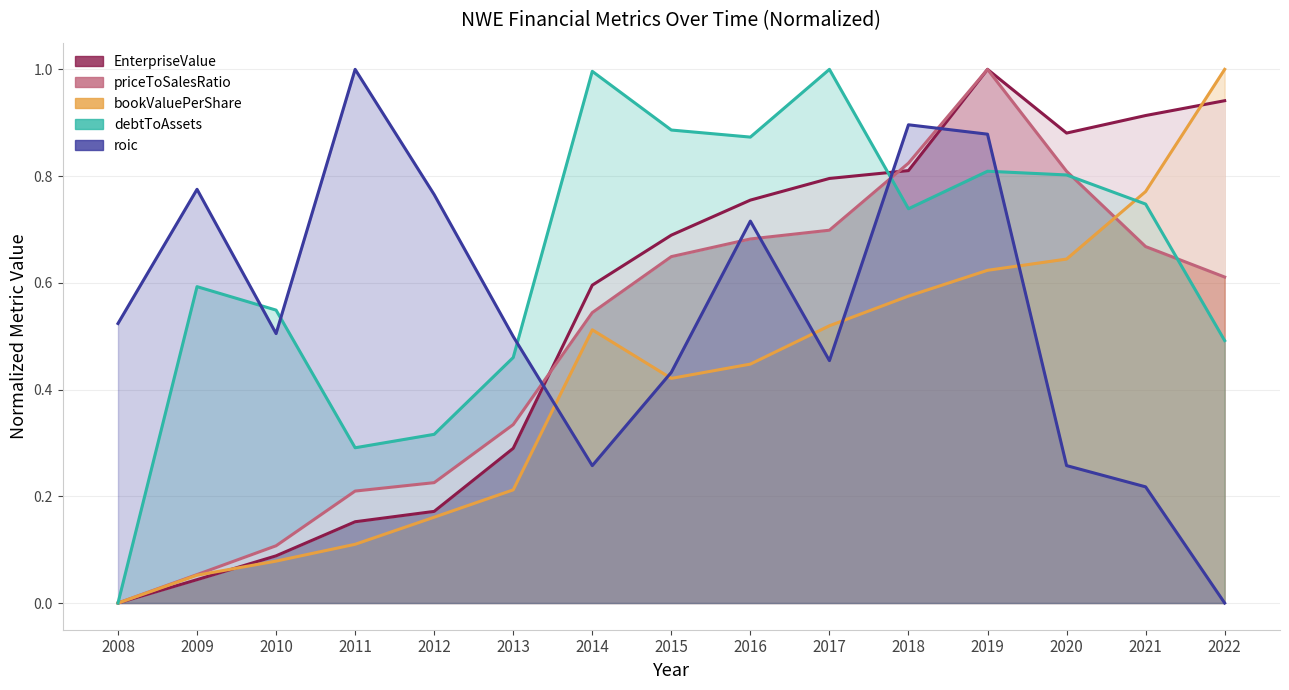

At how many categories does at least one series exceed 0?

15